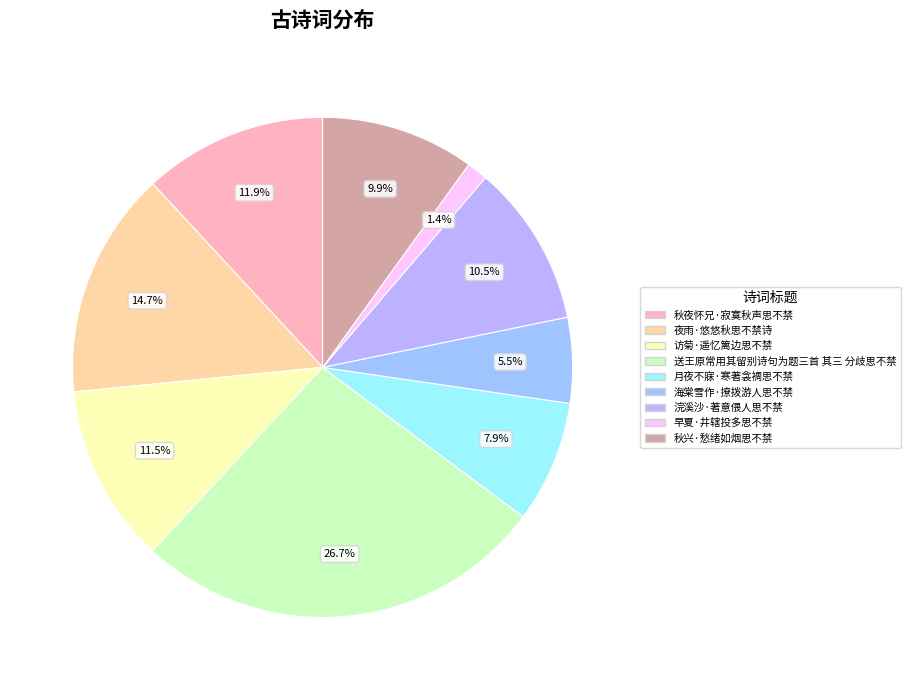

How many segments does this pie chart have?

9